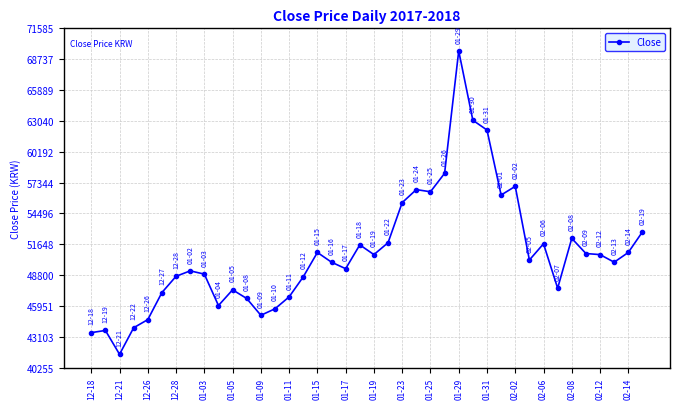

What is the value of the 17th point from the left?

50900